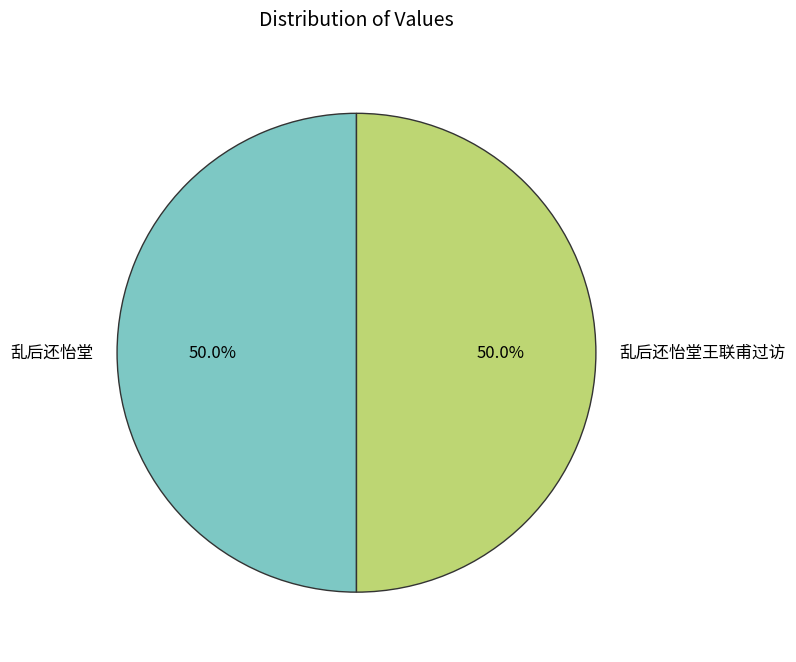

What is the ratio of the value at 乱后还怡堂王联甫过访 to the value at 乱后还怡堂?

1.0